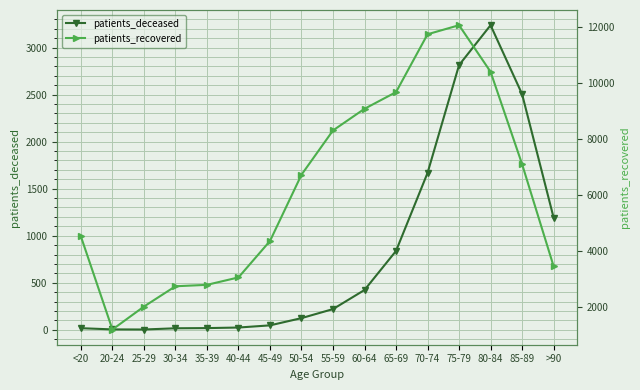

The patients_deceased series shows 3 at 25-29. True or false?

True